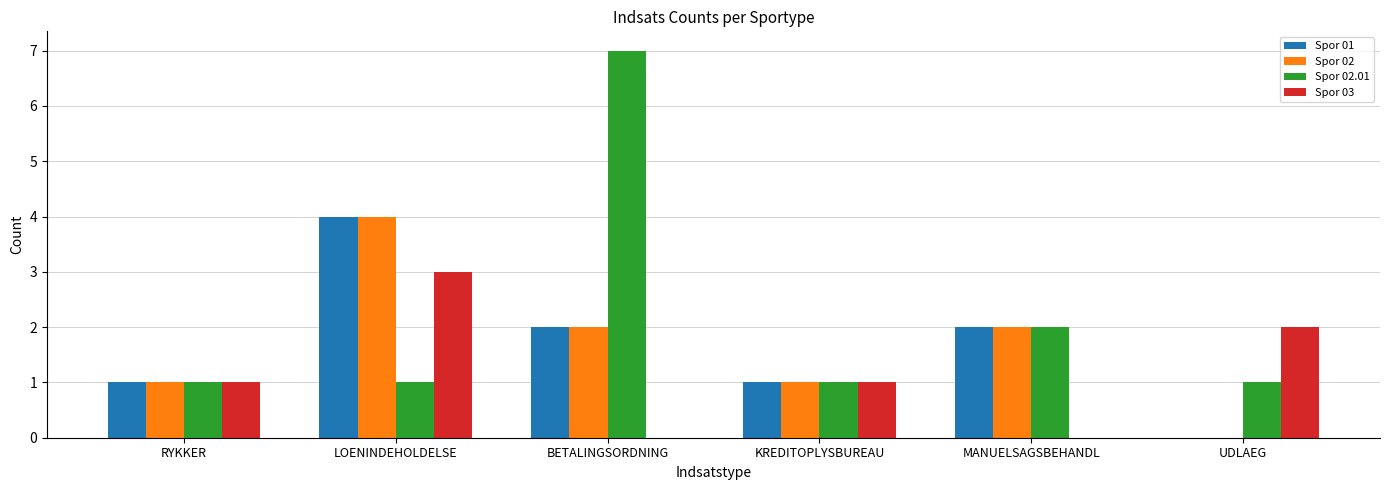

Is it true that Spor 02.01 equals 2 at KREDITOPLYSBUREAU?

False